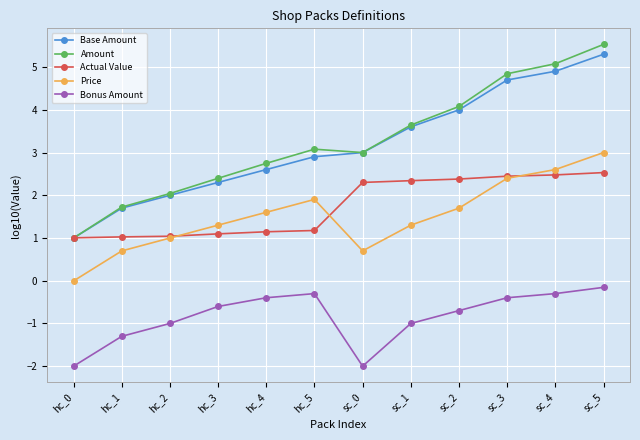

At which label does Amount reach its peak?

sc_5